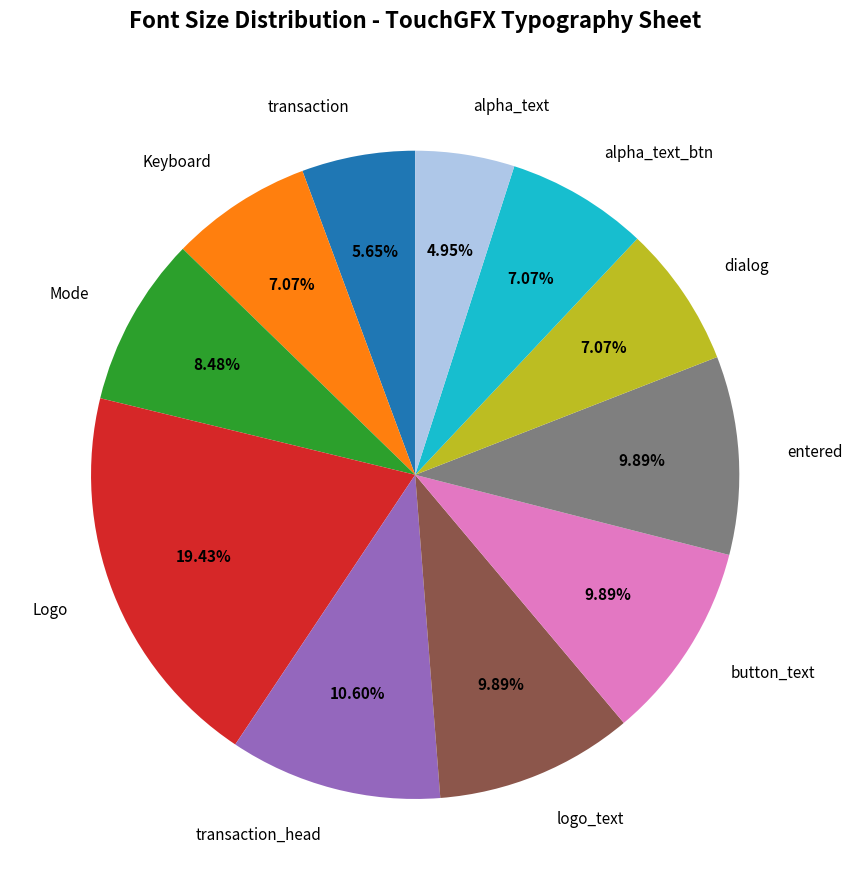

To the nearest percent, what portion does Logo represent?

19%